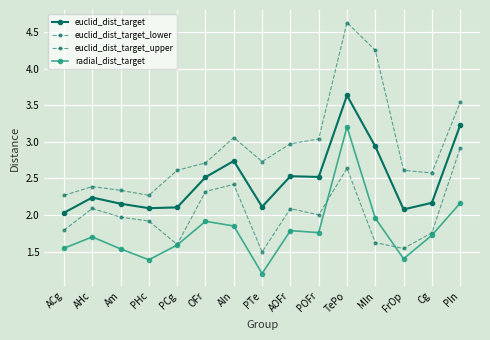

What is the value of the euclid_dist_target_upper point at the 2nd from the left?

2.4